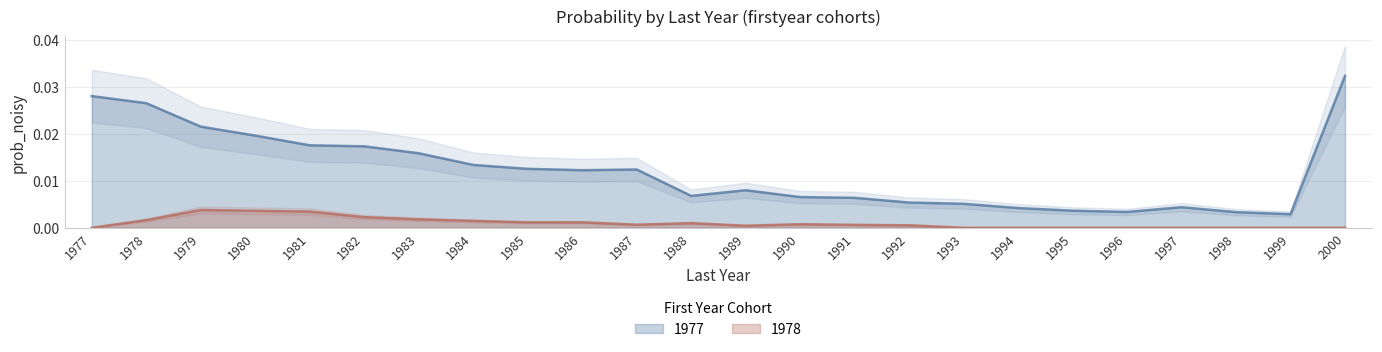

At which label is 1978 closest to 0?

1977